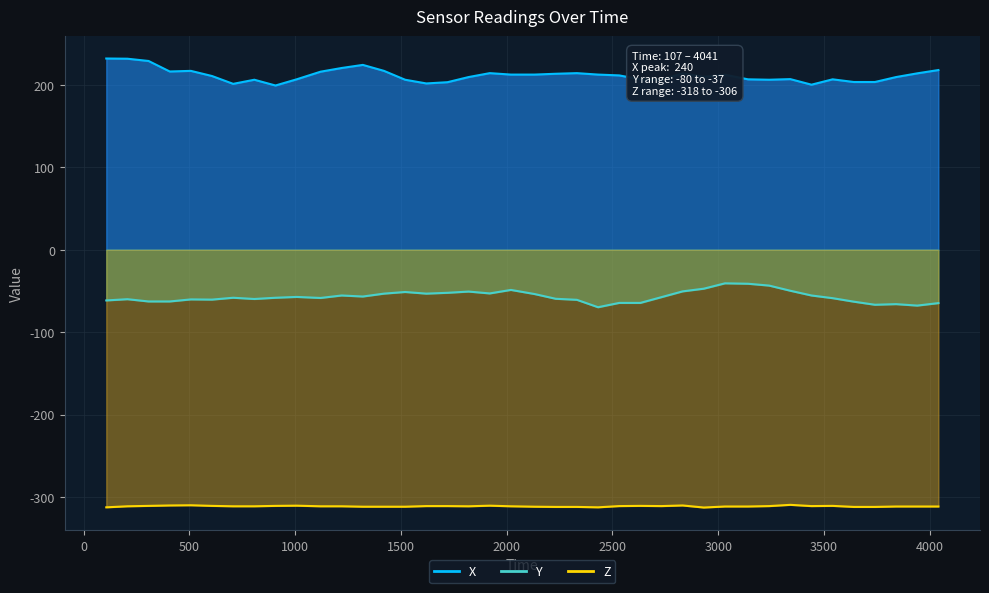

Is the value of X at 6 greater than the value of Y at 30?

Yes